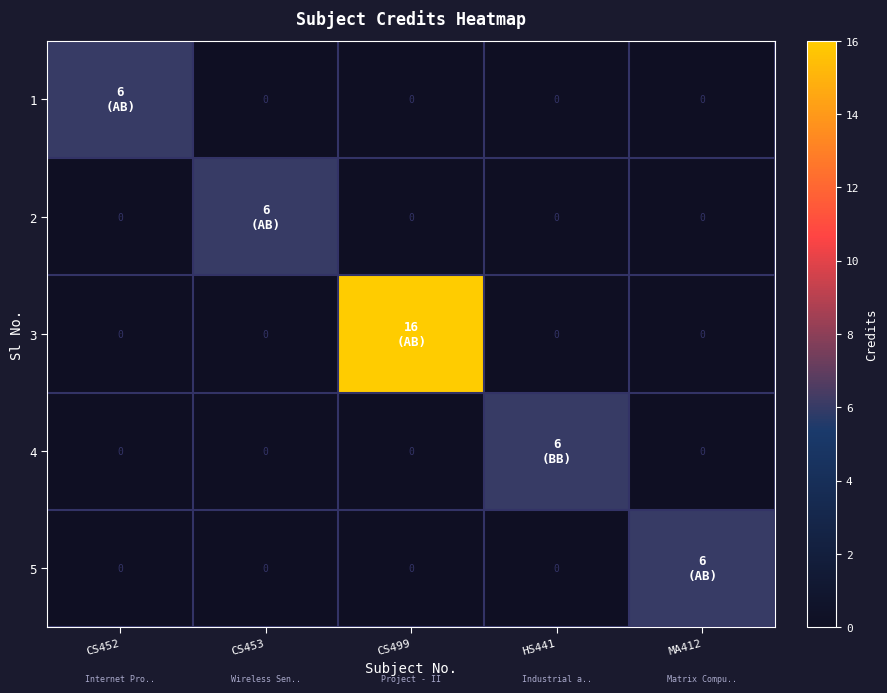

What is the spread (max minus min) of values at CS452?

6